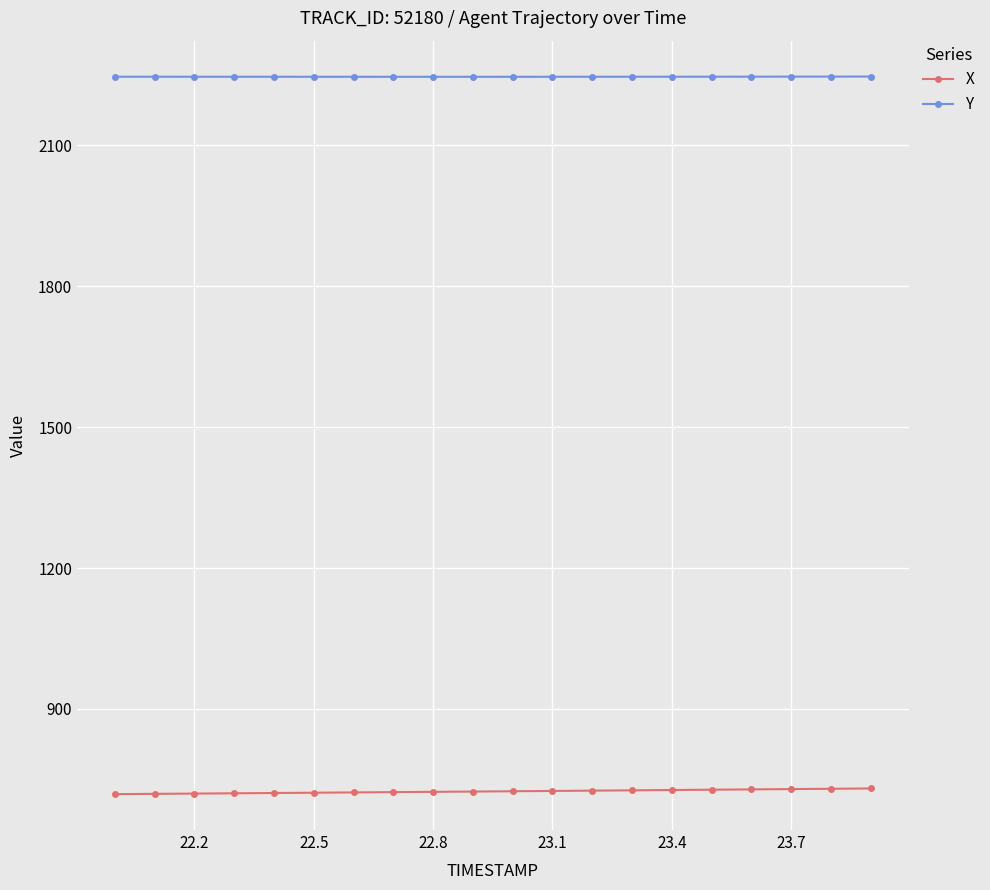

What is the minimum value for Y?

2246.2